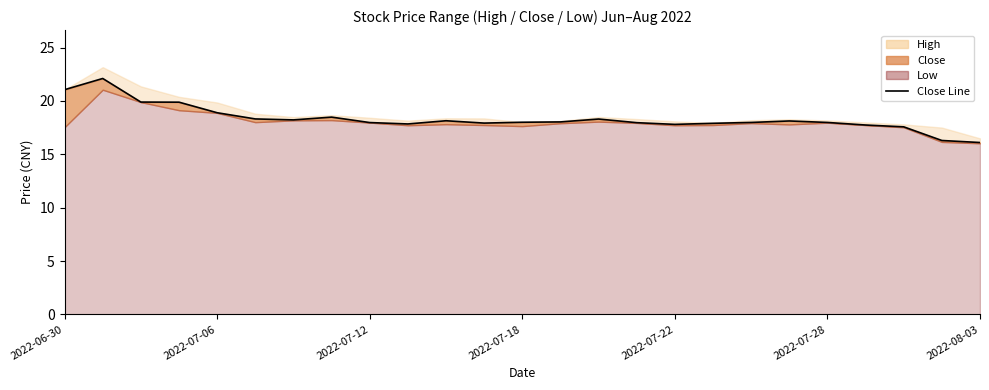

What value does the data have at 2022-07-18?

18.0